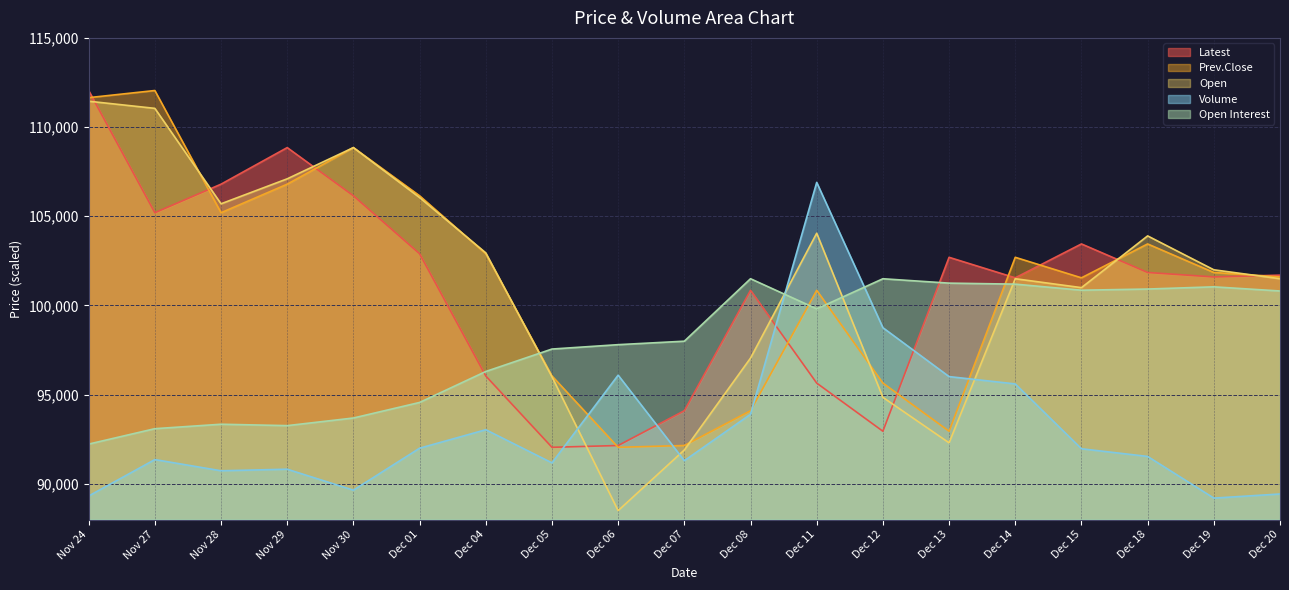

Rank the series at Nov 29 from lowest to highest value.

Volume, Open Interest, Prev.Close, Open, Latest